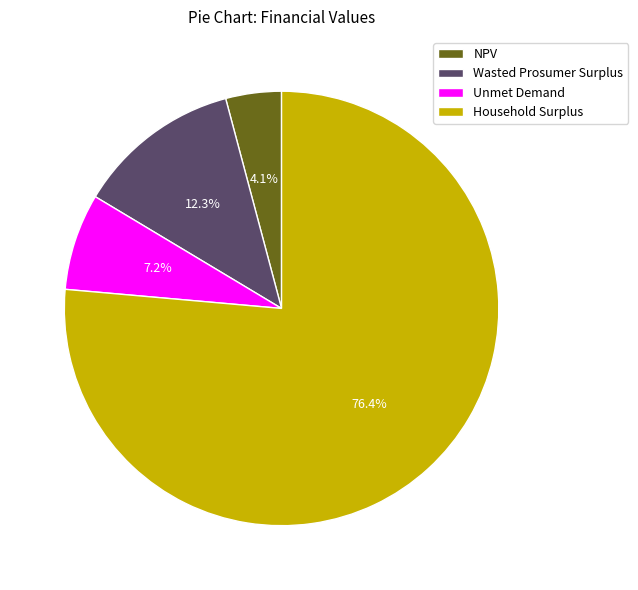

To the nearest percent, what is the difference between the largest and smallest slice percentages?

72%